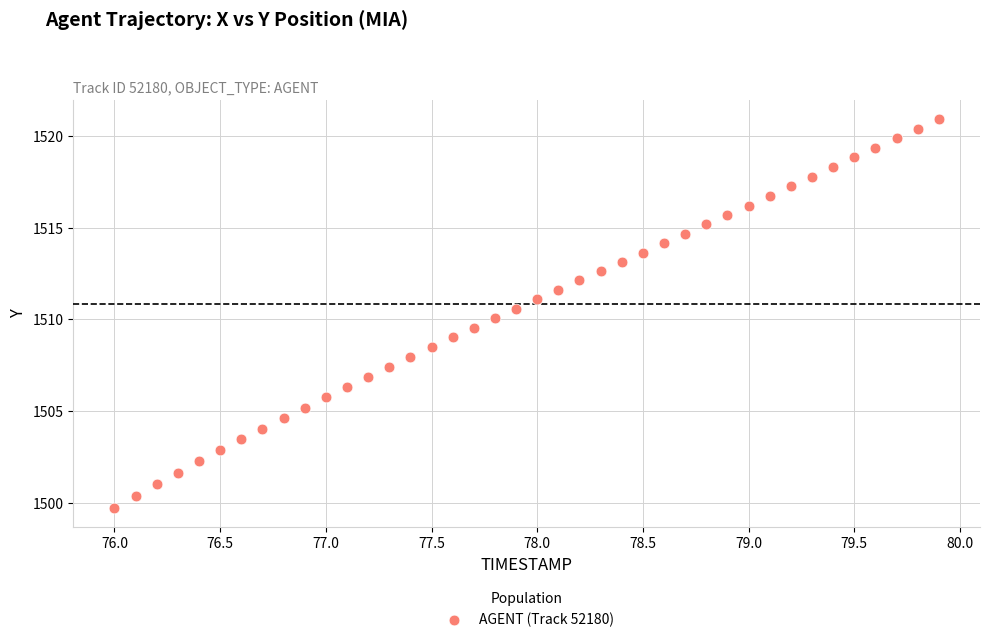

What is the range of Y values (max minus min)?

21.2